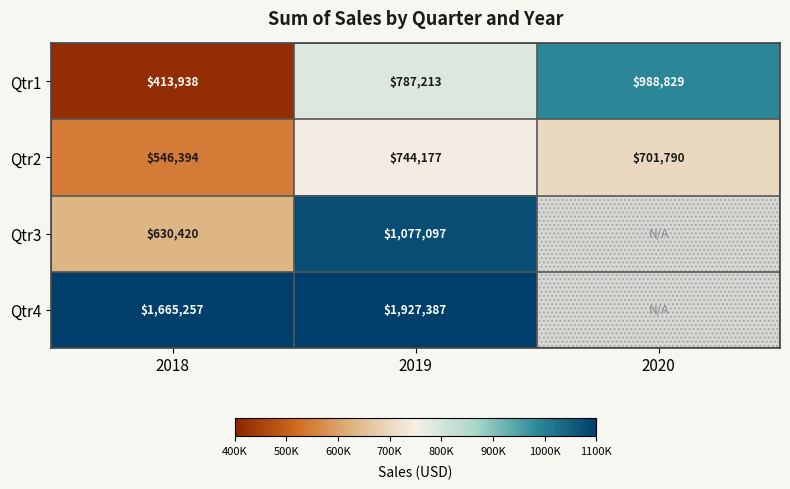

The value of Qtr2 at 2018 is 794983.9. True or false?

False